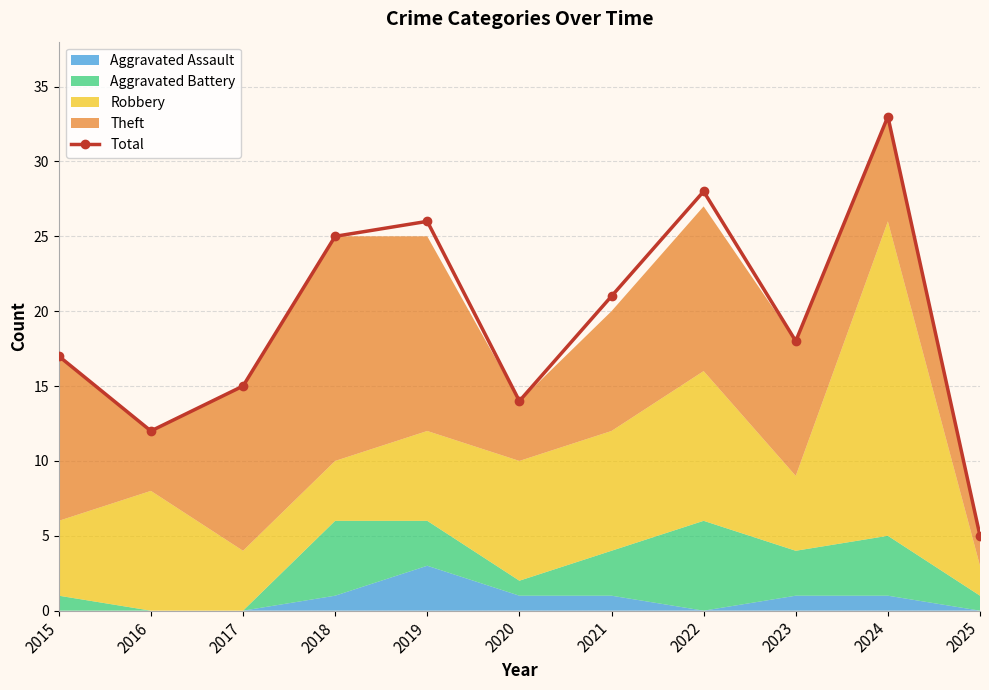

How many data points in Total are less than 18?

5